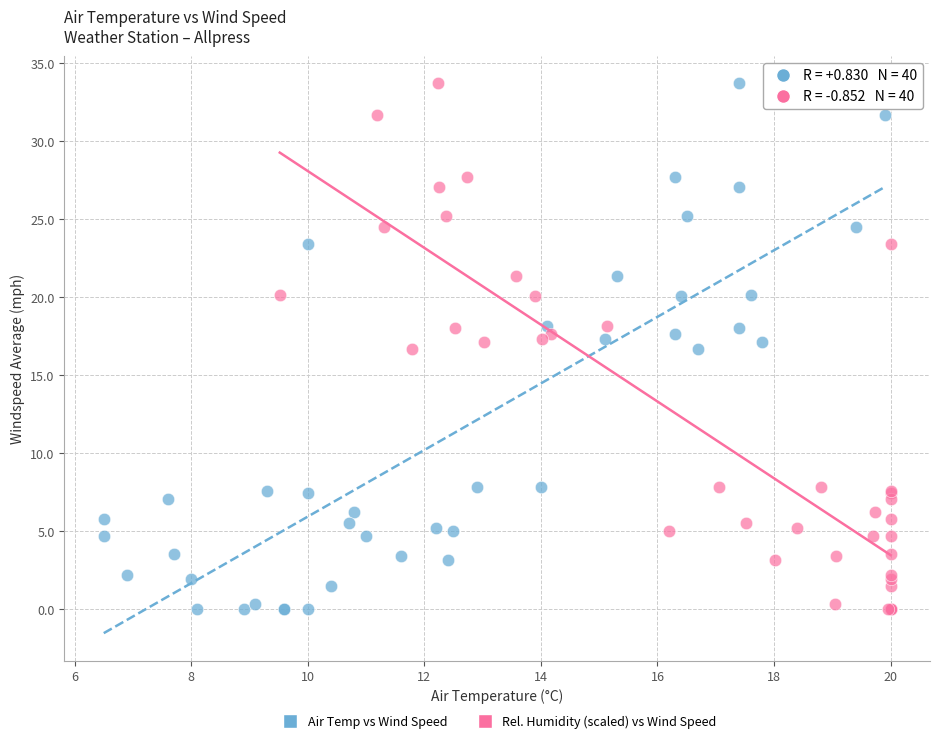

What are all the series names shown in the legend?

Air Temp vs Wind Speed, Rel. Humidity (scaled) vs Wind Speed